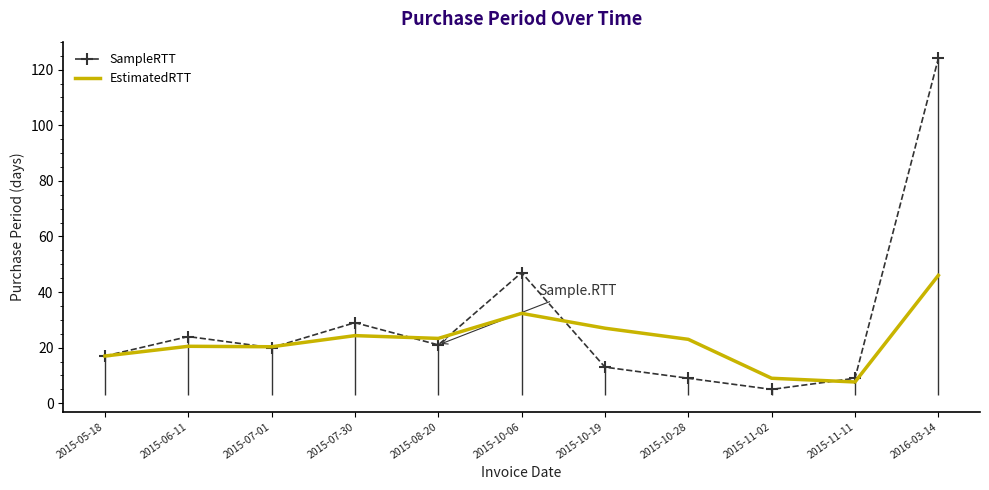

What is the difference between the second highest and minimum values in the EstimatedRTT series?

24.7